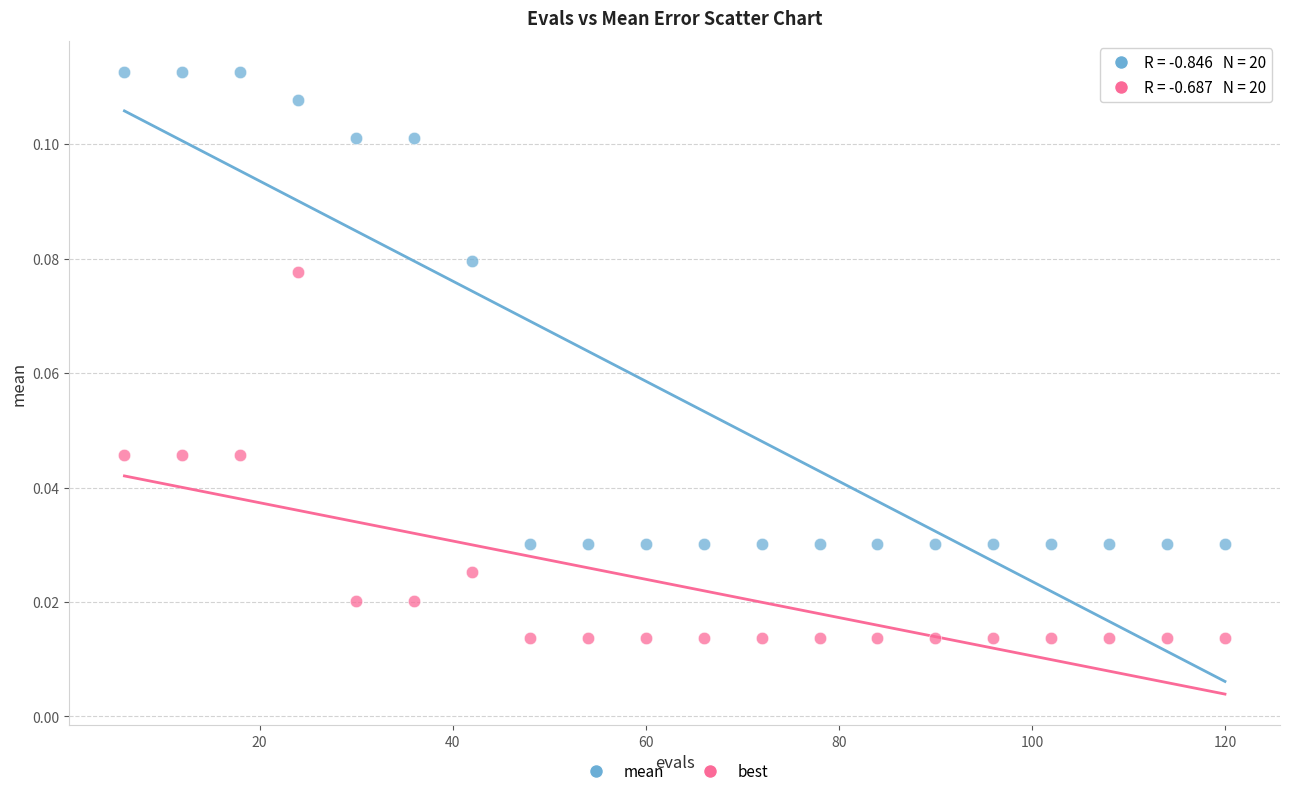

Across all data points, what is the range of X values (max minus min)?

114.0